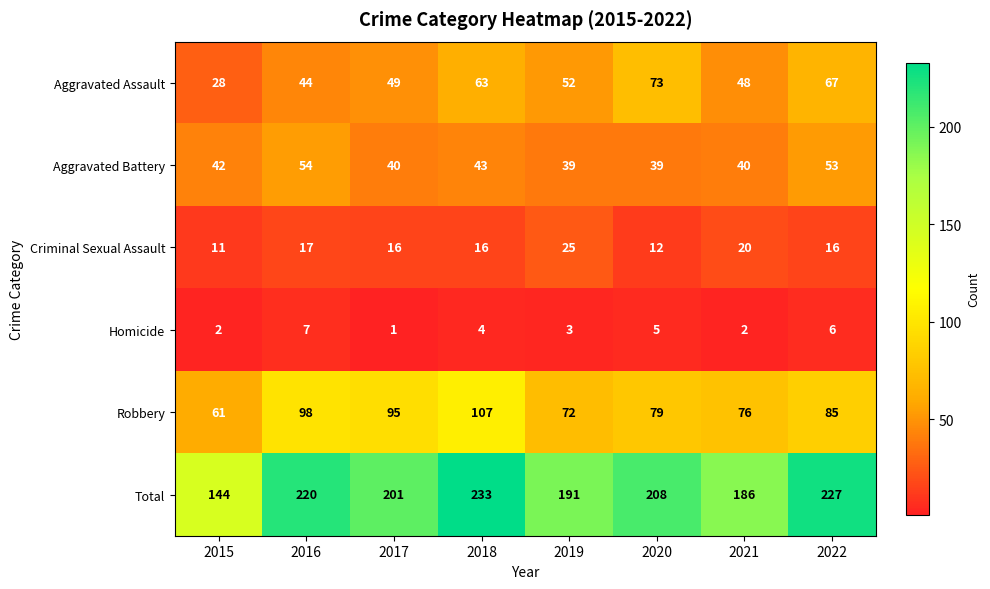

How many data points does each series have?

8